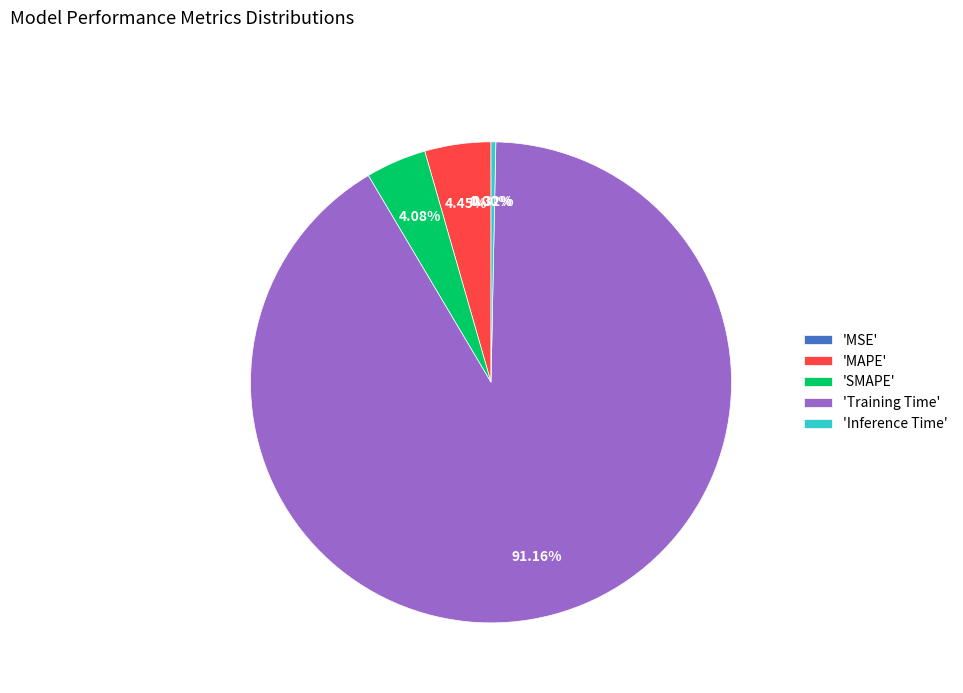

What is the smallest slice in the pie chart?

MSE